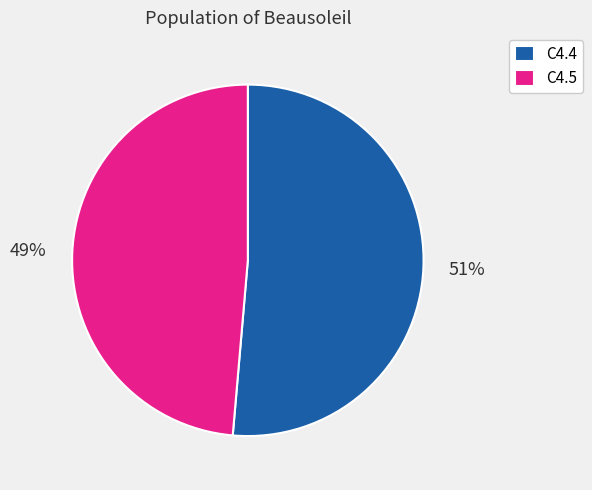

To the nearest percent, what percentage of the pie is C4.4?

51%